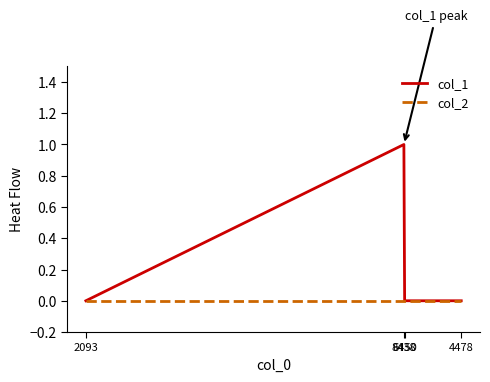

At which category does col_1 reach its first local peak?

8438